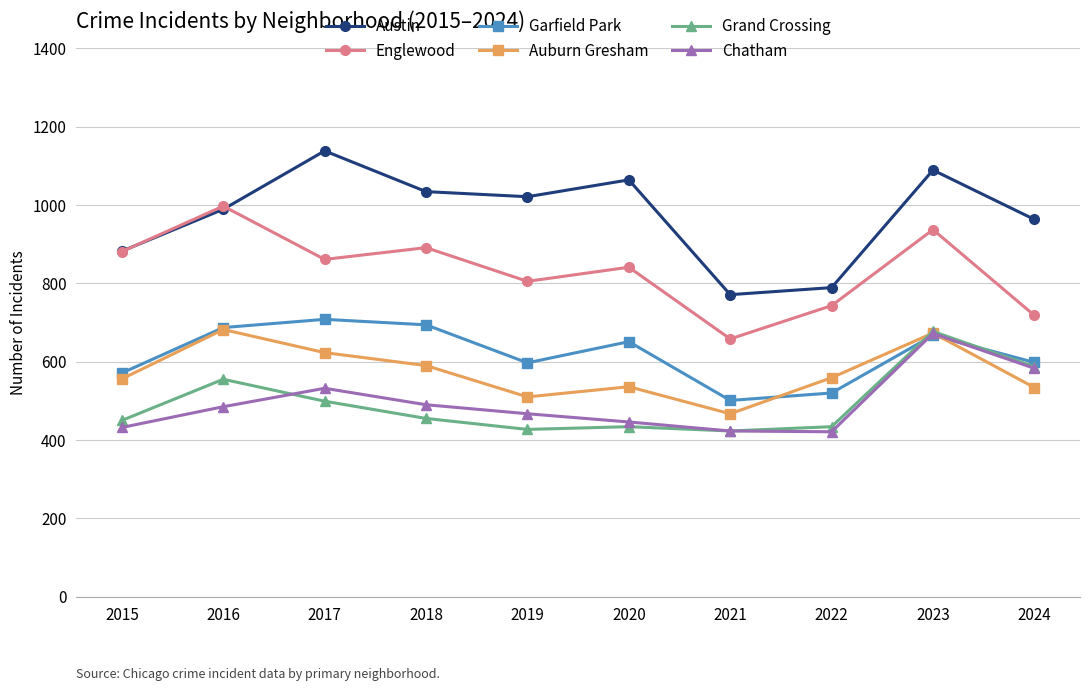

What are all the series names shown in the legend?

Austin, Englewood, Garfield Park, Auburn Gresham, Grand Crossing, Chatham